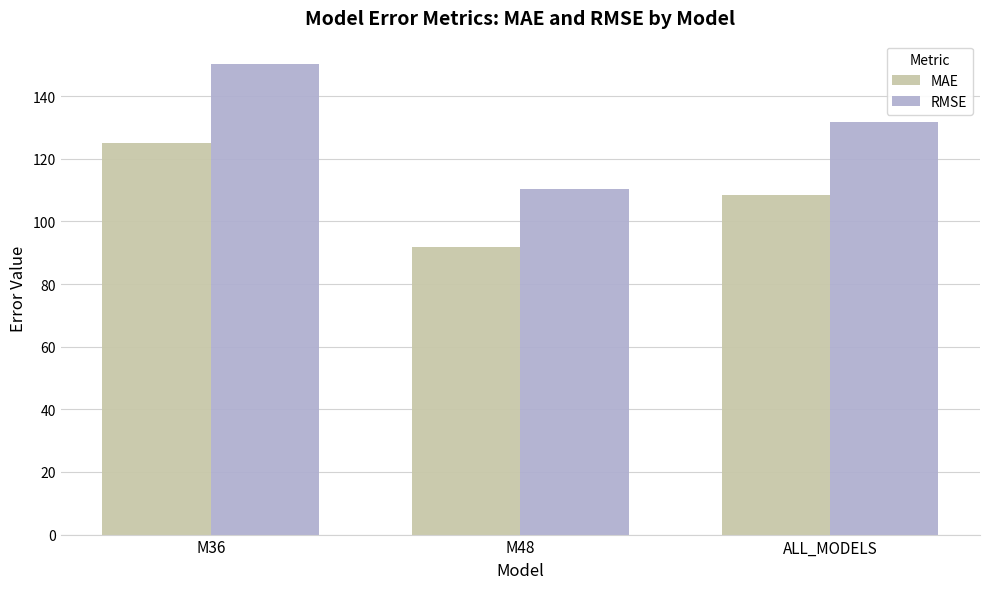

What is the total value across all series at M36?

275.2